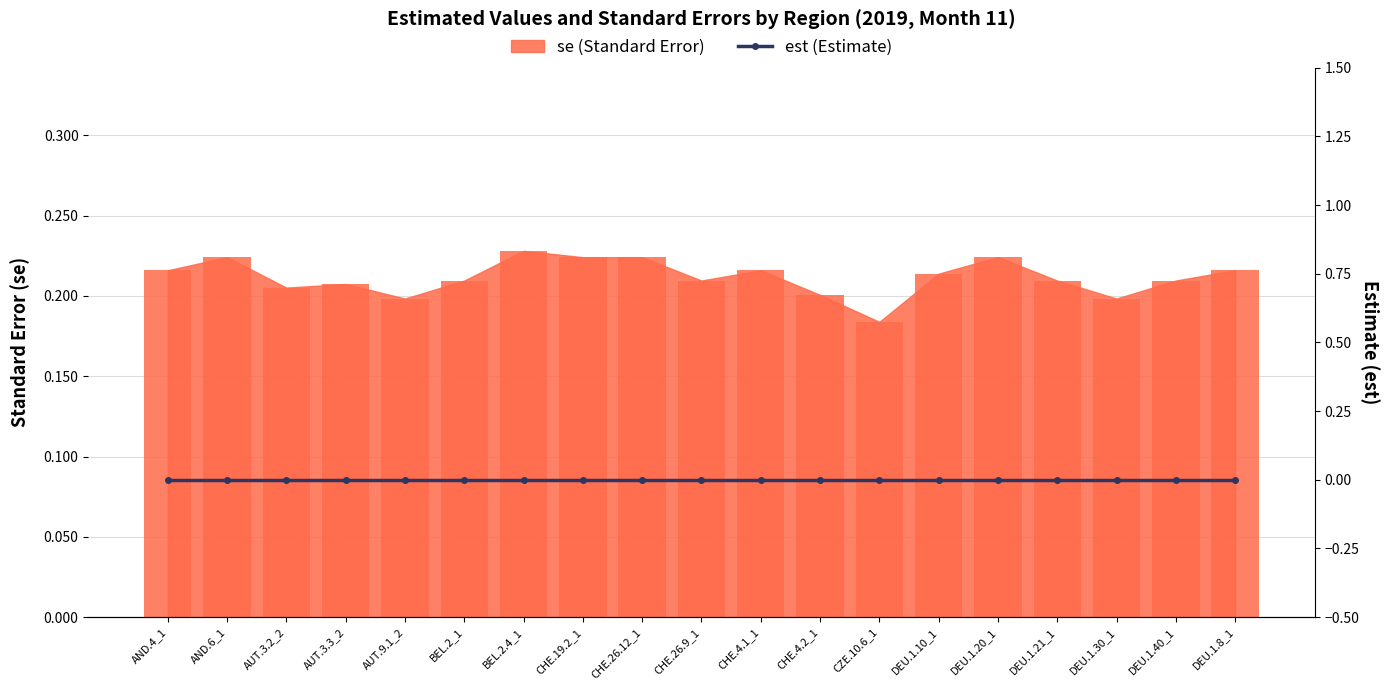

Are the bars grouped side by side (vs. stacked)?

No